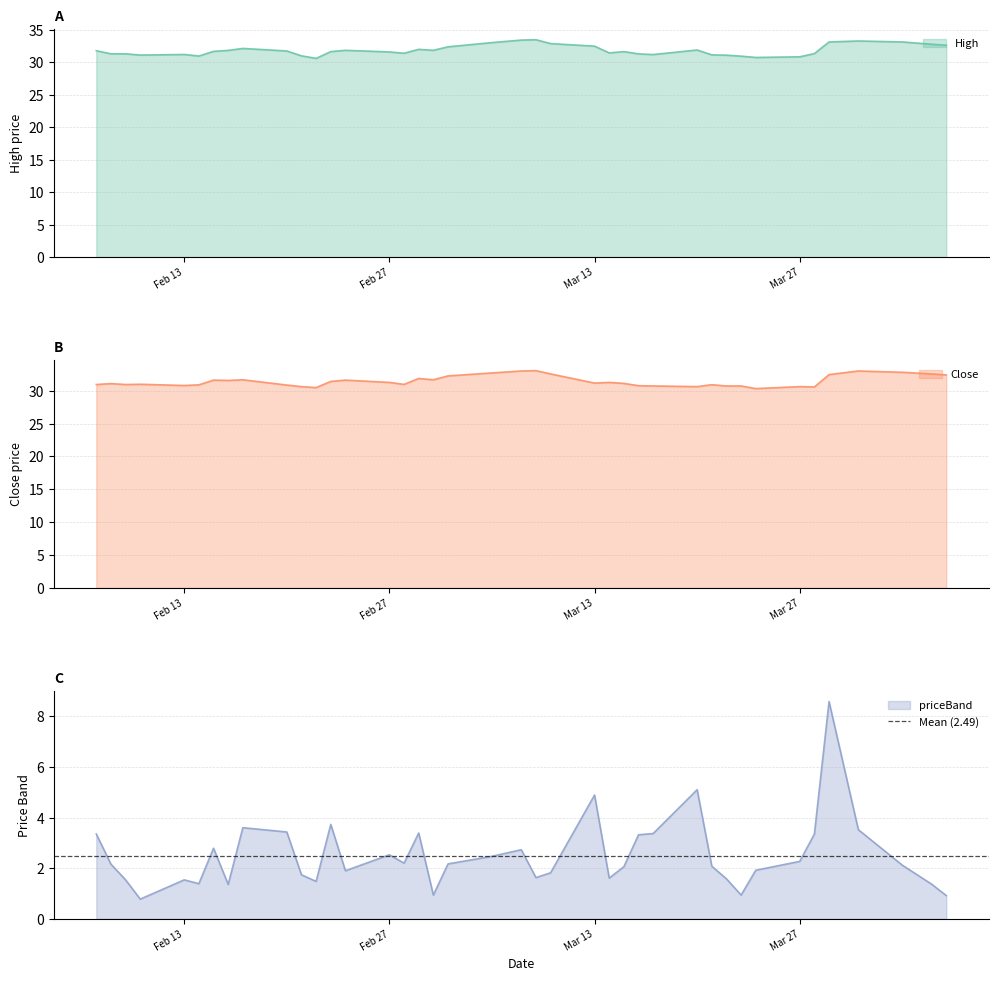

What is the value of the priceBand point at the 4th from the left?

0.8